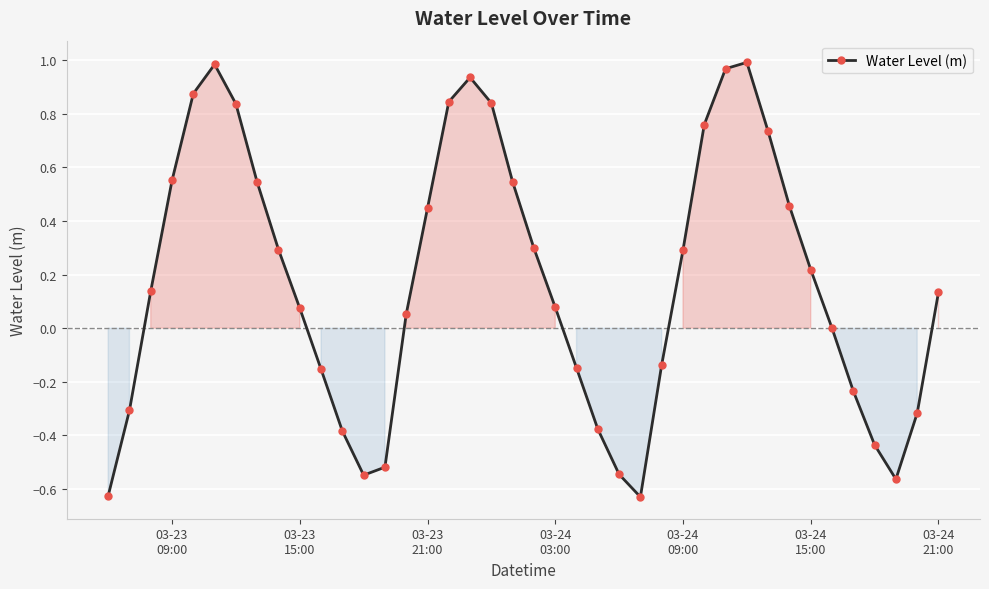

How many points are lower than both their immediate neighbors (excluding endpoints)?

3